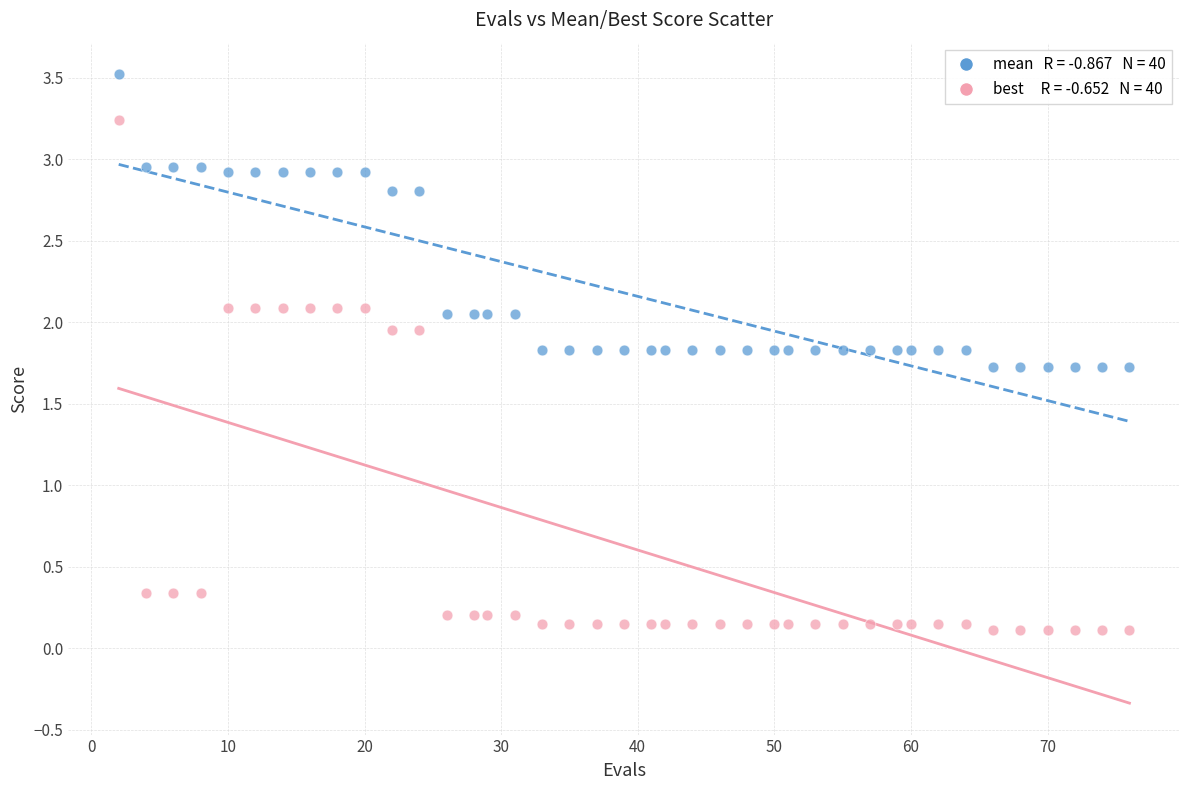

Count the number of points in this scatter plot.

80